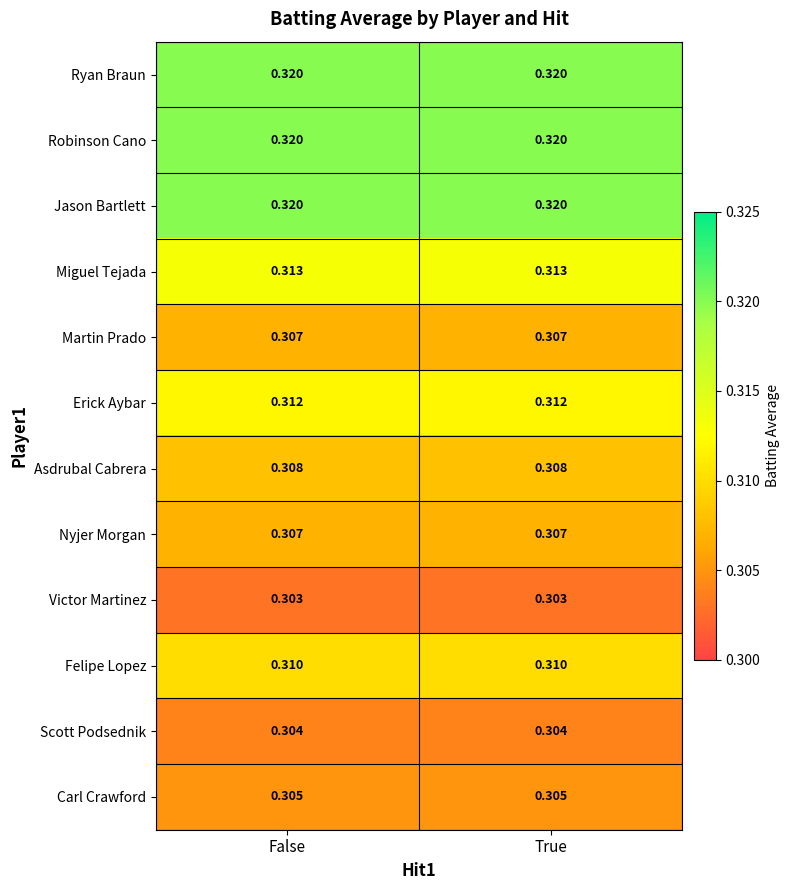

Is the value of Felipe Lopez at False greater than the value of Asdrubal Cabrera at True?

Yes